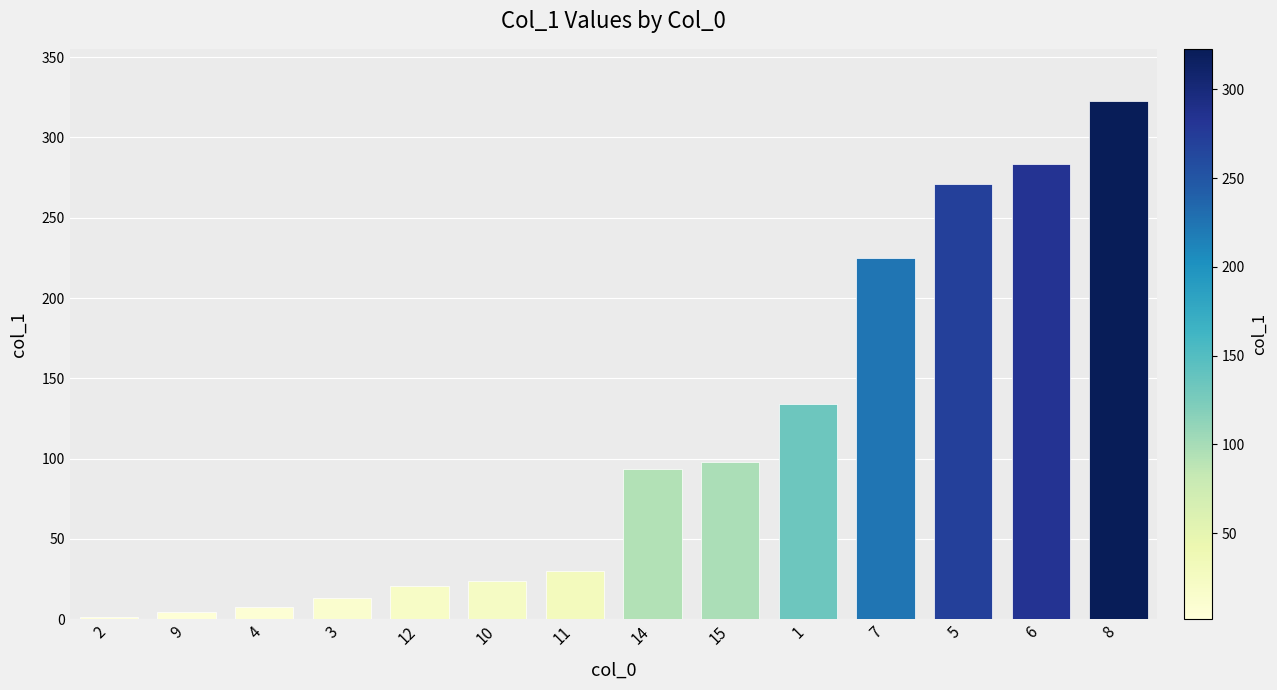

Reading left to right, transcribe all the data shown in this chart.

1.5	4.7	7.5	13.4	20.6	23.9	29.9	93.8	97.7	134.2	224.7	271.3	283.3	322.9